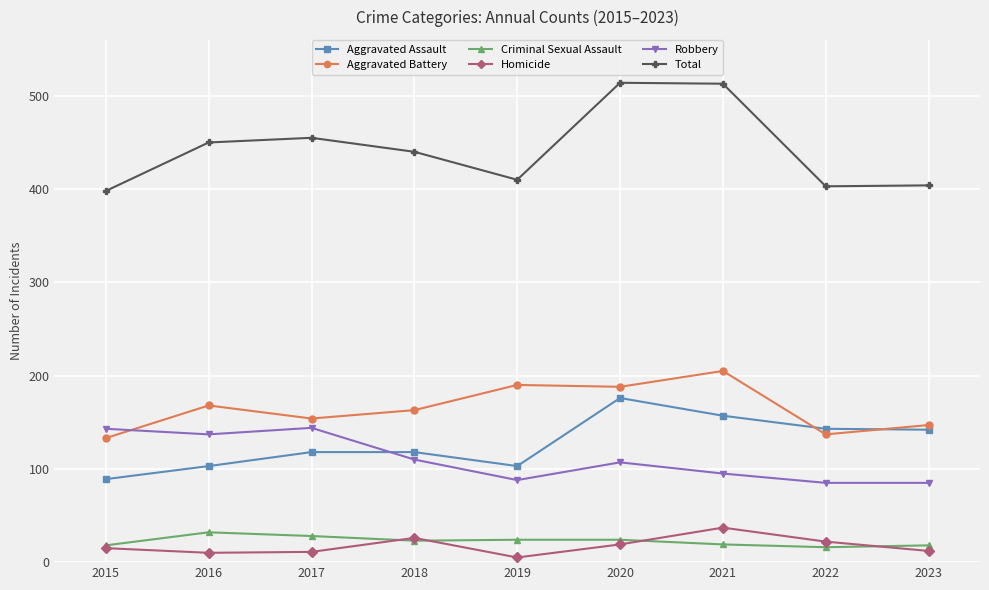

How many lines are shown in the chart?

6